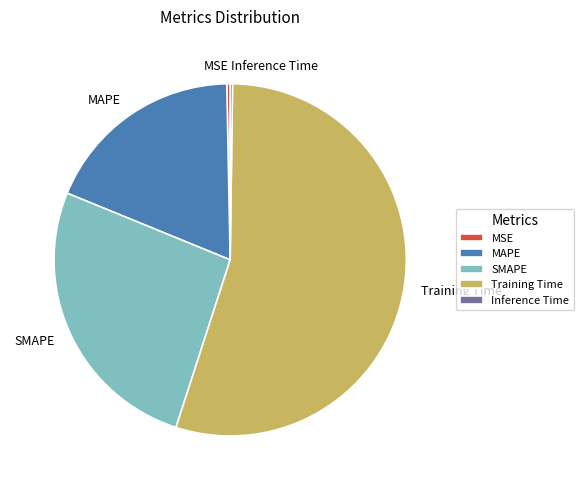

Do MAPE and SMAPE together represent more than half of the pie?

No